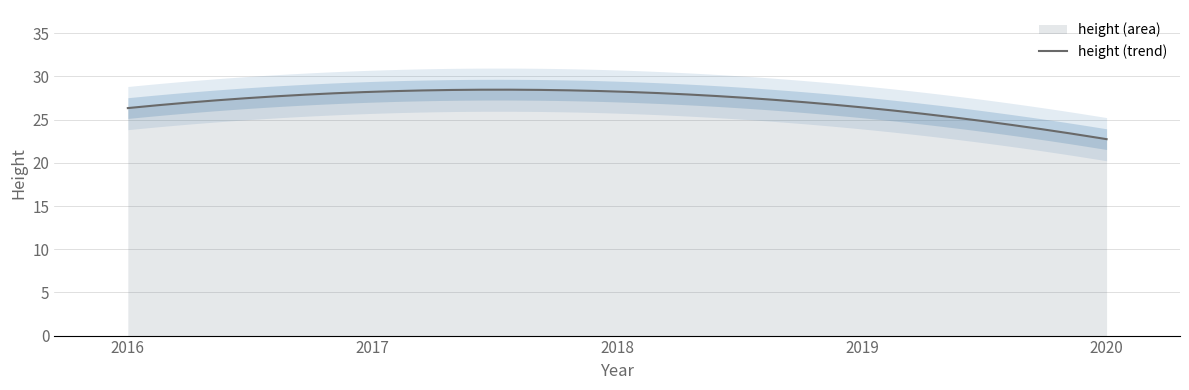

What is the highest value of the height (trend) series?

28.5